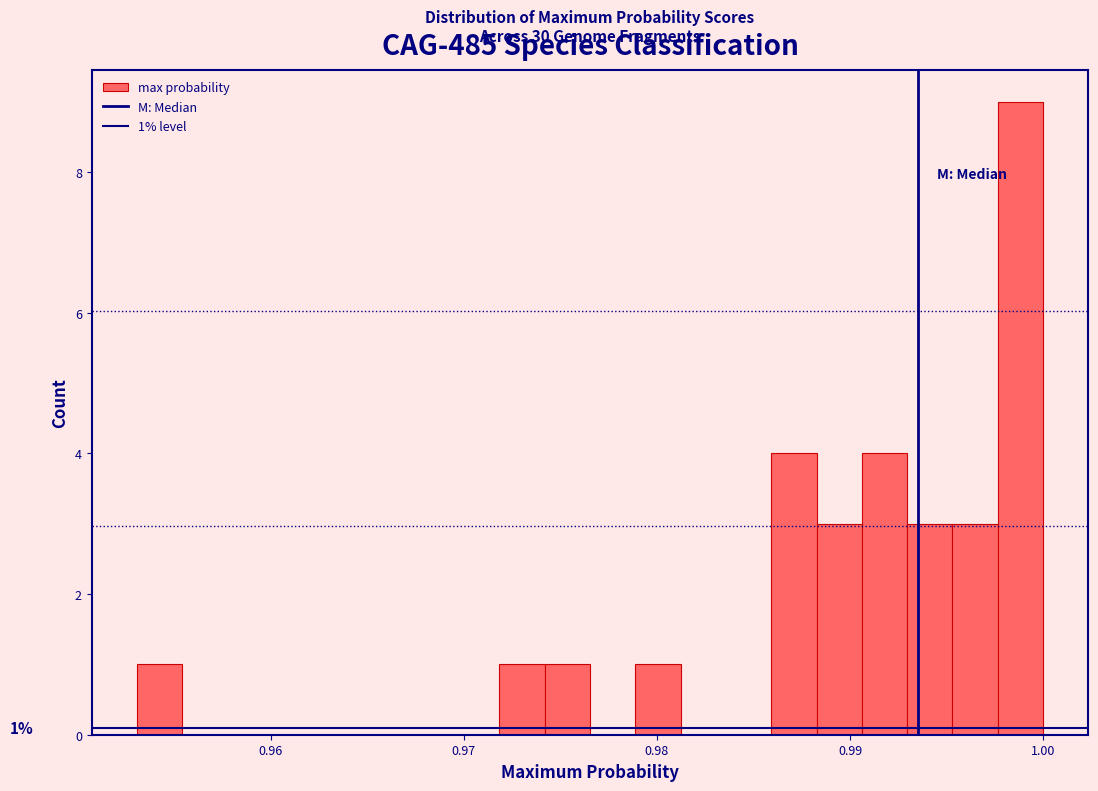

Read against the x-axis, roughly where is the centre of the tallest bar?

0.999